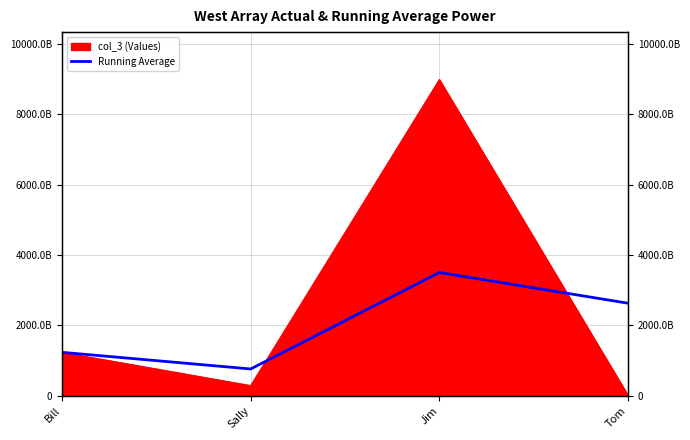

True or false: the data shows 757933378788.5 at Sally.

True